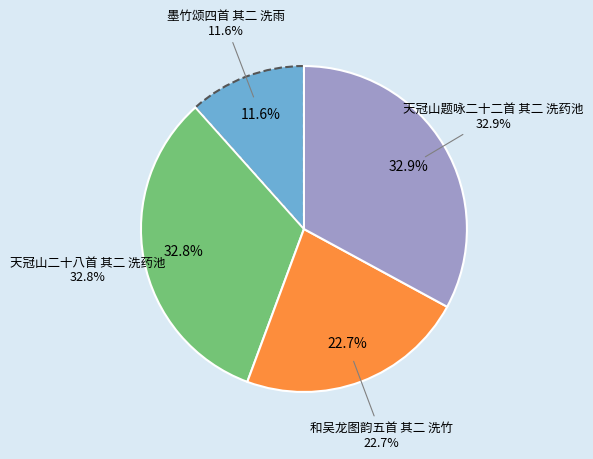

The 天冠山题咏二十二首 其二 洗药池 slice represents 33% of the pie. True or false?

True